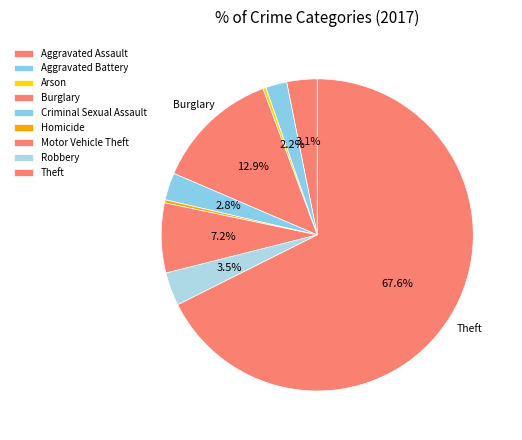

The Aggravated Assault slice represents 3% of the pie. True or false?

True